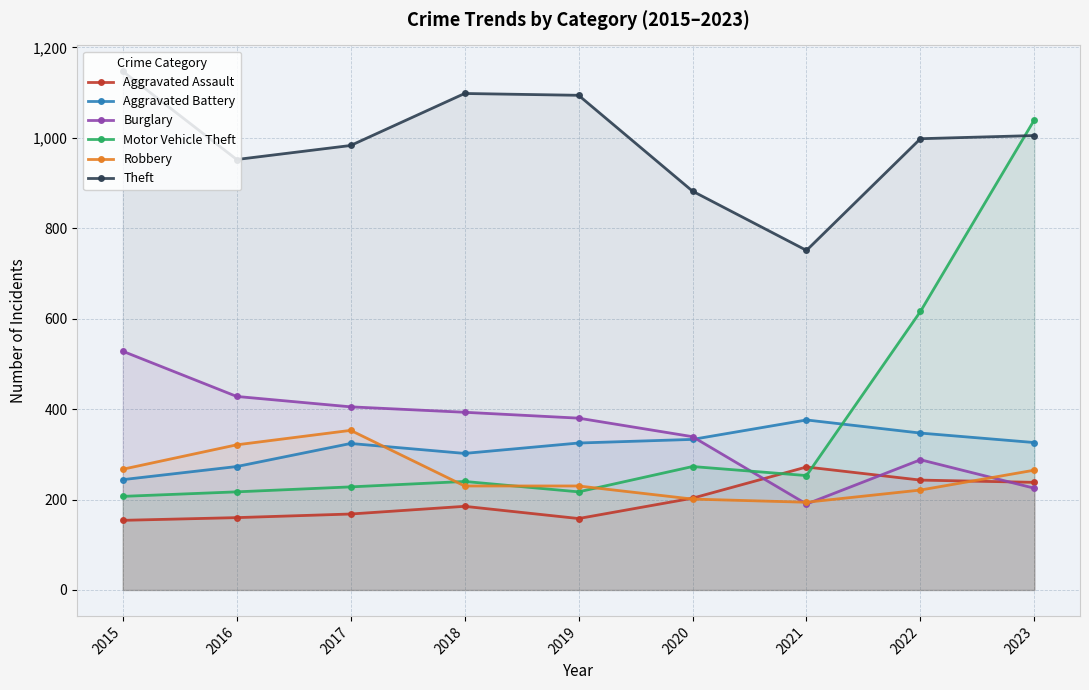

True or false: Motor Vehicle Theft and Aggravated Assault cross at least once.

True